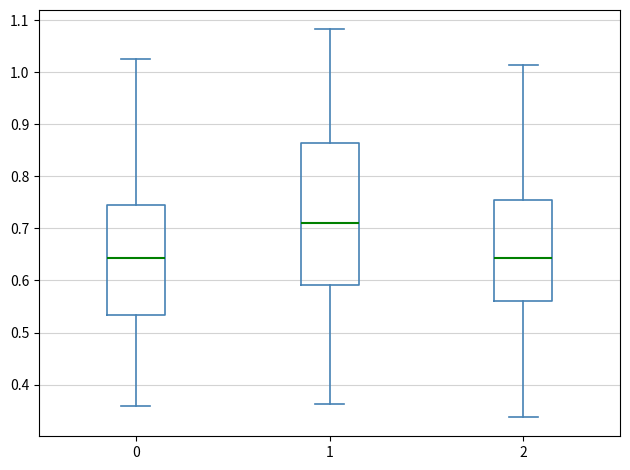

Which box's median line is the highest?

1